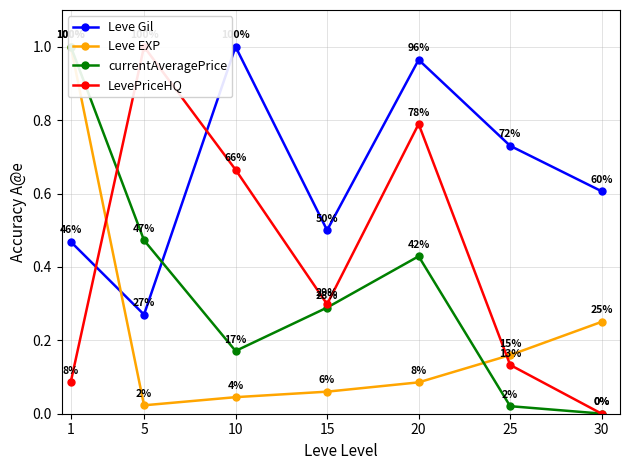

Is it true that currentAveragePrice equals 0.0 at 25?

False